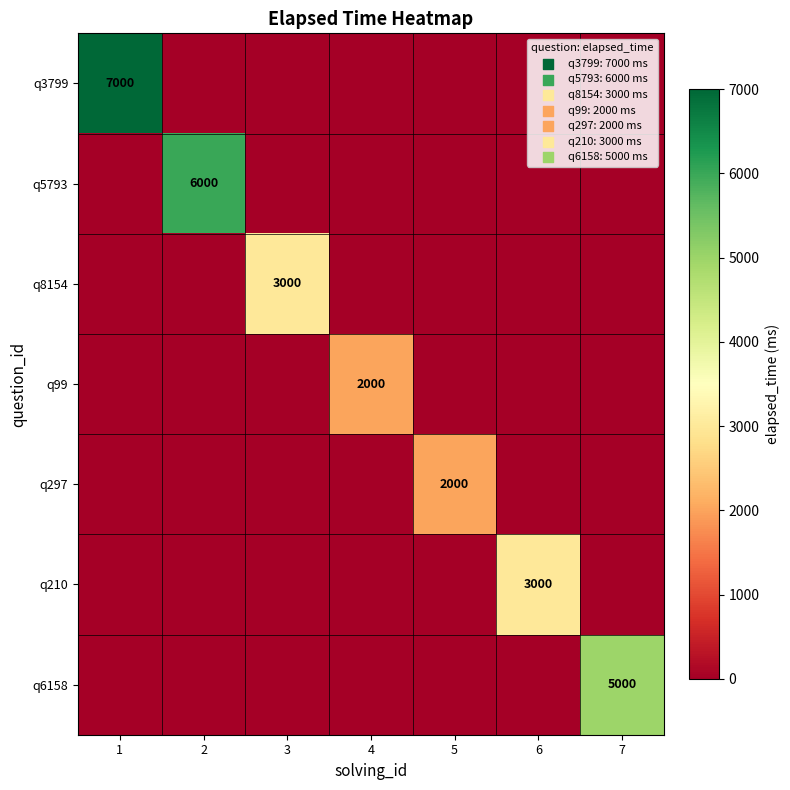

Is the value of q8154 at 6 greater than the value of q210 at 7?

No